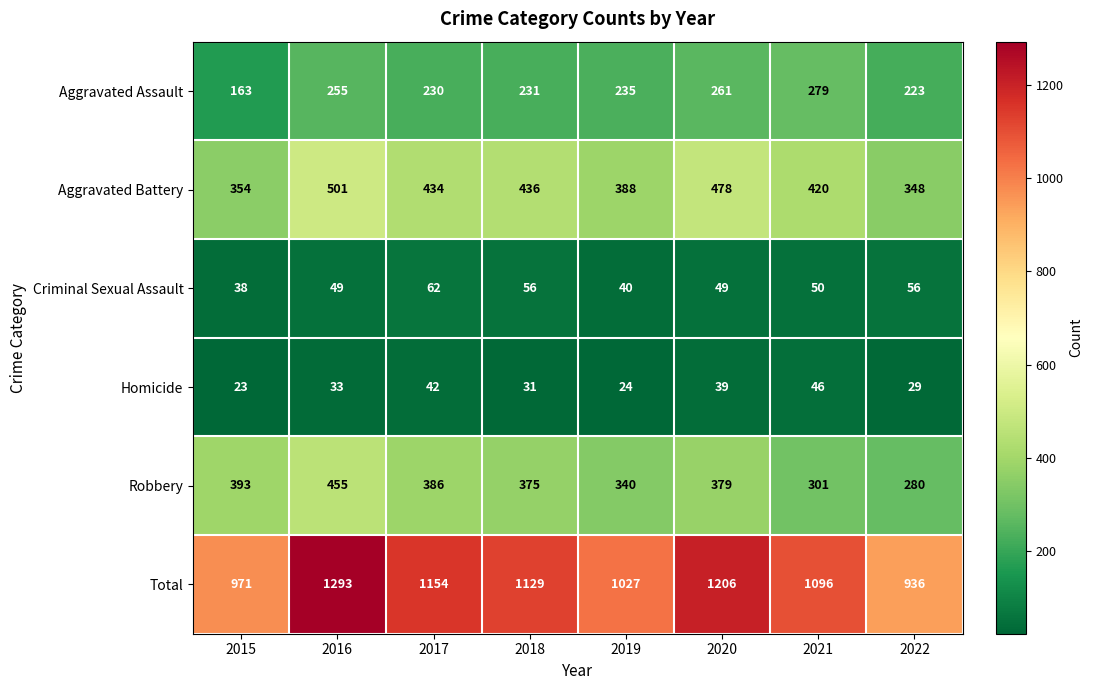

Which series has the largest range (max minus min)?

Total